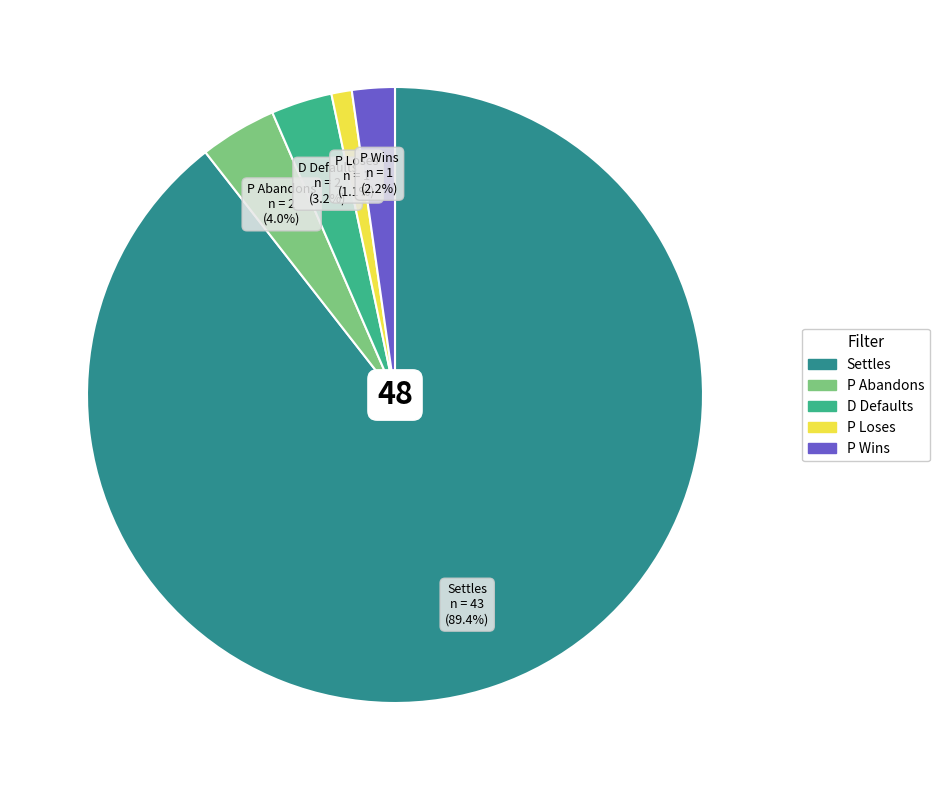

Is there a majority slice in this chart?

Yes